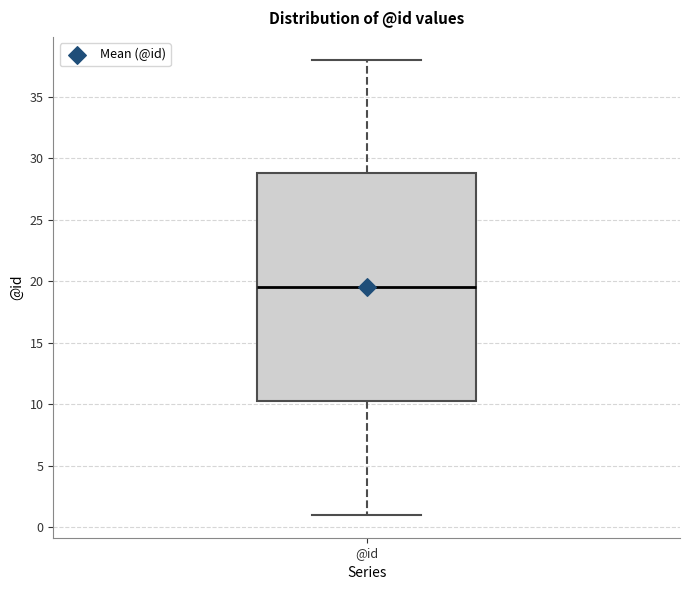

Where is the upper edge of the box for @id on the y-axis? The values are not printed on the chart, so give them approximately, as read against the axis.

29.0